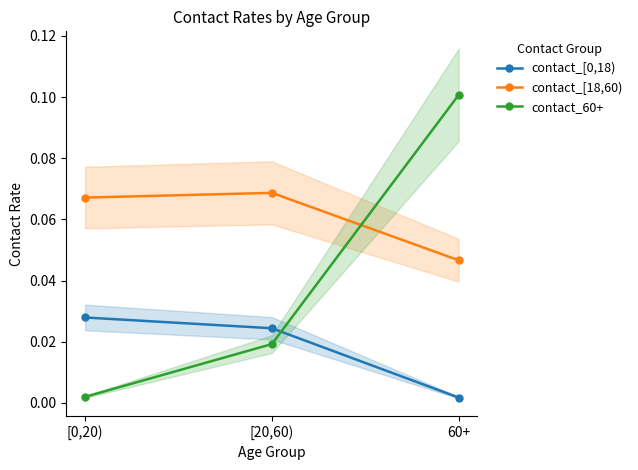

At 60+, list the series in order from largest to smallest.

contact_60+, contact_[18,60), contact_[0,18)